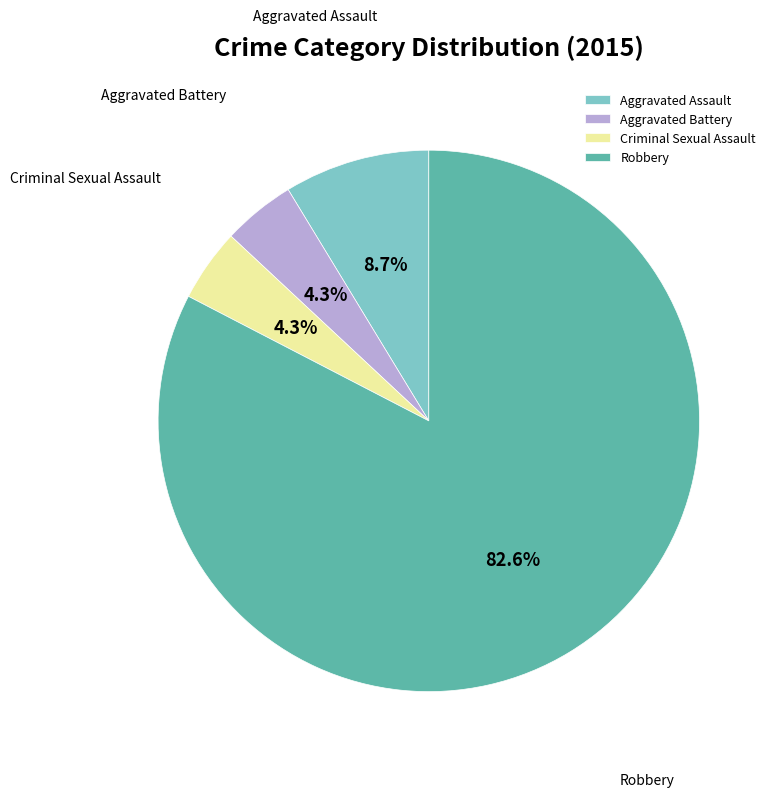

Which slice is the largest?

Robbery